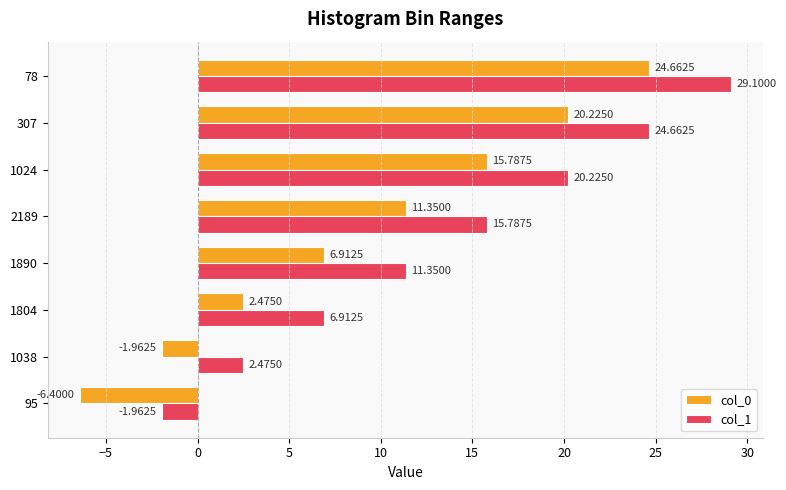

What is the average value of the col_1 series?

13.6